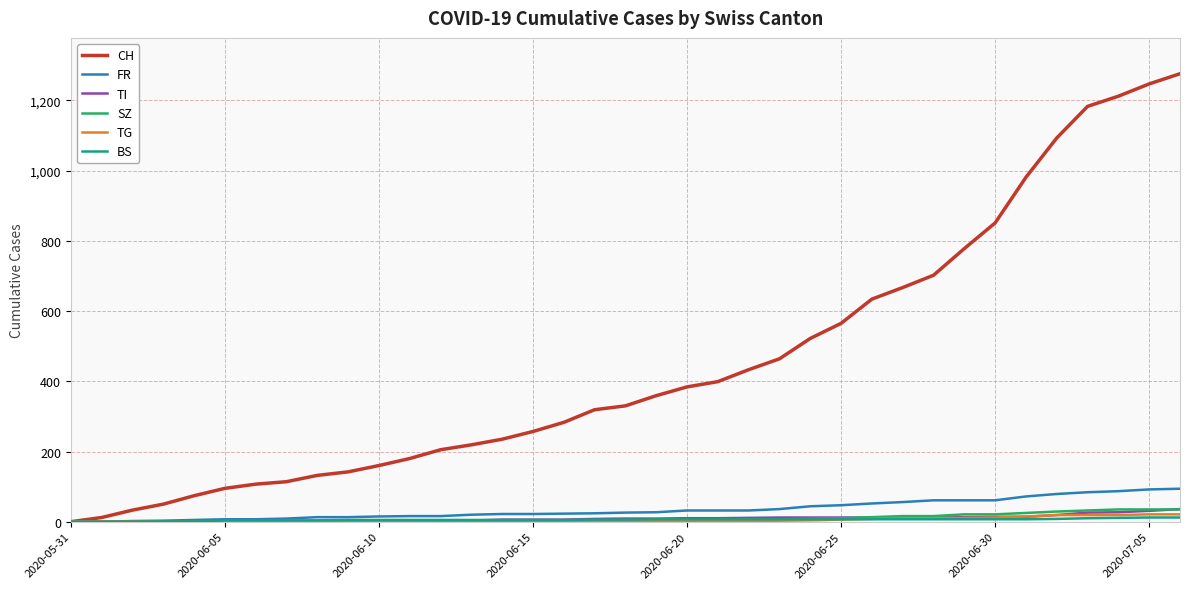

What is the difference between the maximum and minimum values in the FR series?

94